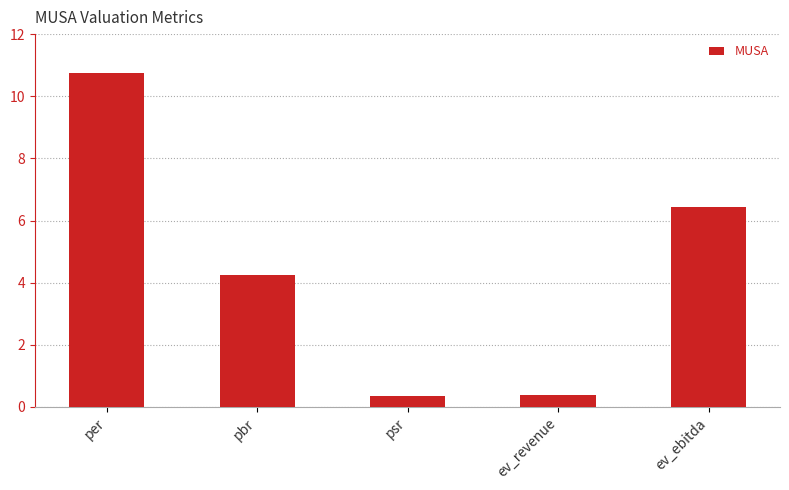

What is the difference between the values at ev_revenue and ev_ebitda?

6.1